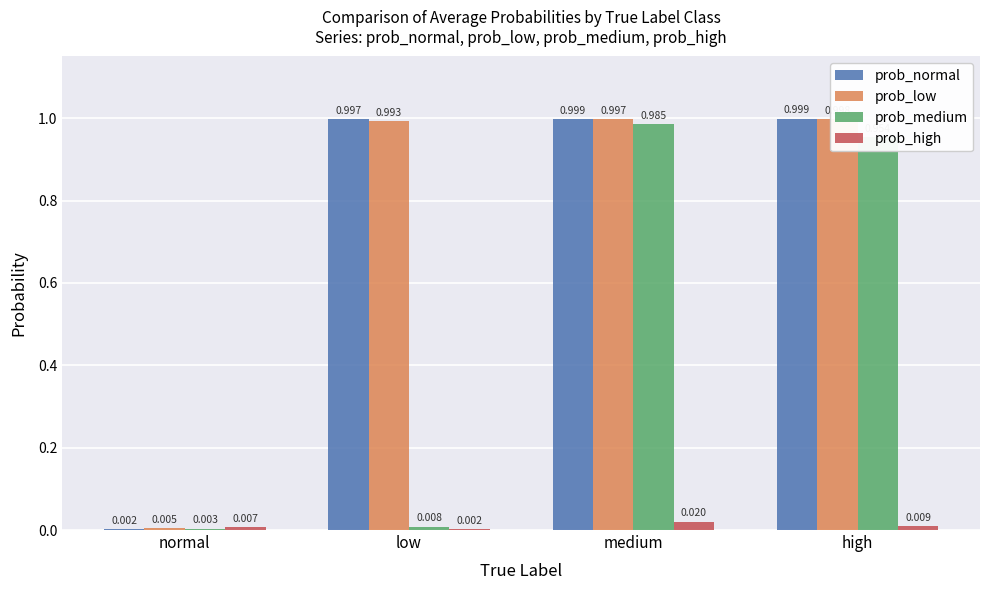

At which category is the sum across all series the highest?

medium